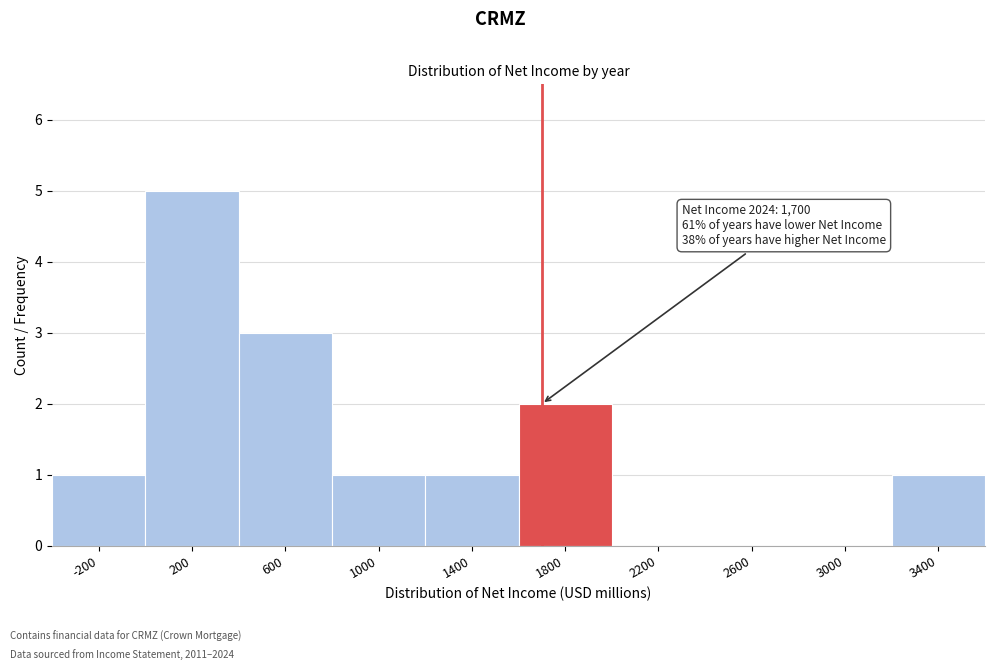

Over which range of the x-axis is the bar tallest?

0 to 400